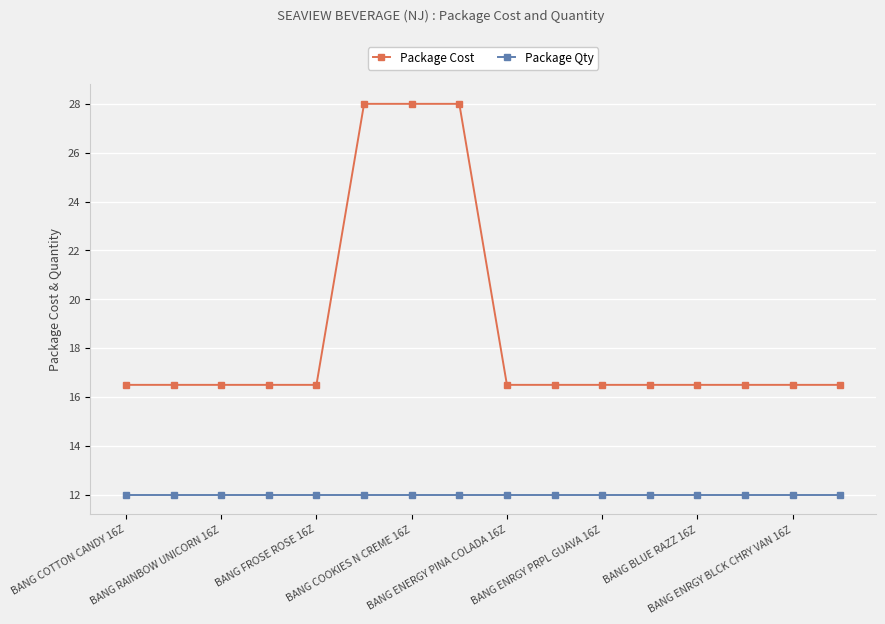

True or false: Package Qty and Package Cost cross at least once.

False